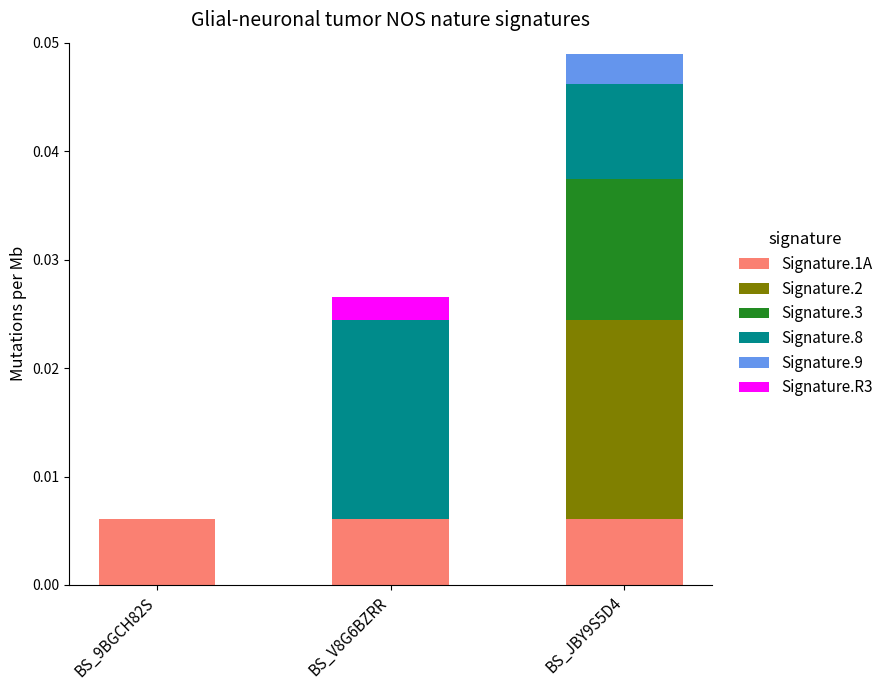

At which category is the sum across all series the highest?

BS_JBY9S5D4